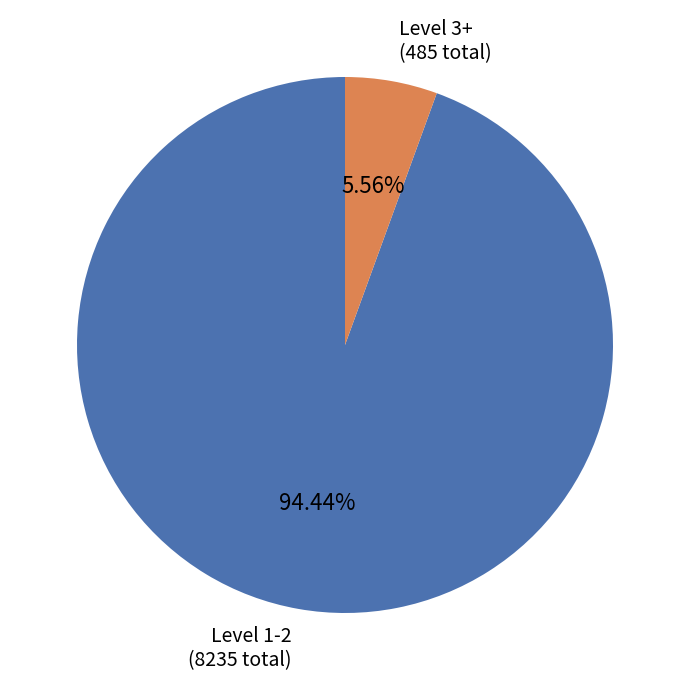

Do Level 3+ (485 total) and Level 1-2 (8235 total) together represent more than half of the pie?

Yes